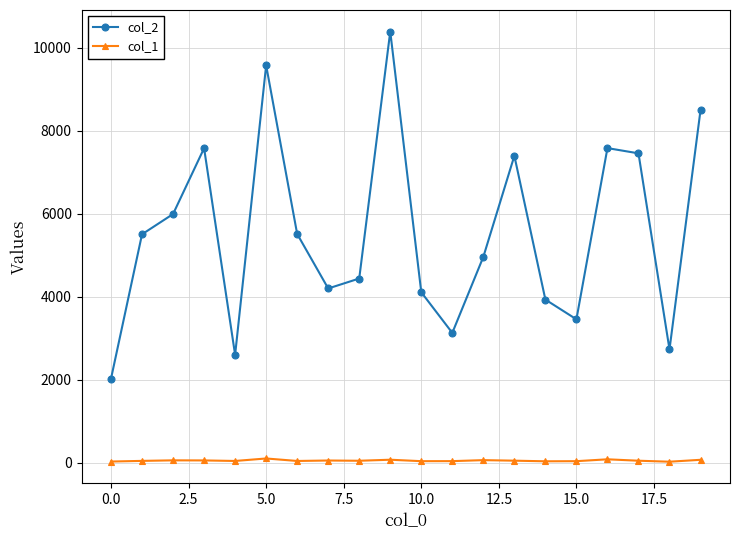

True or false: col_1 and col_2 intersect in this chart.

False